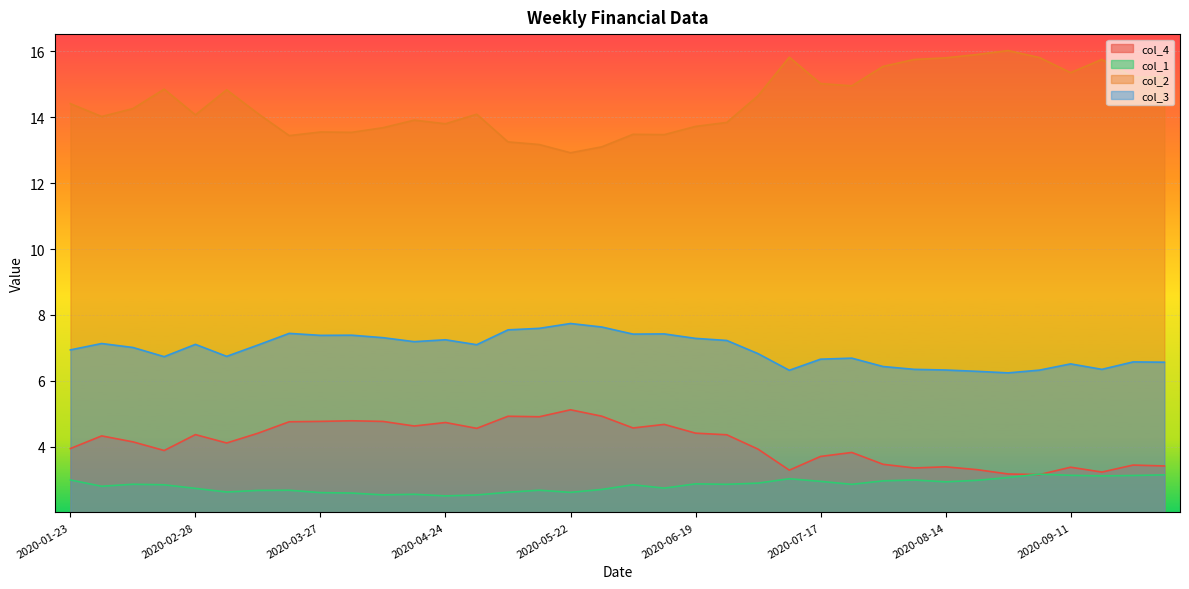

What value does the col_1 series have at 2020-07-24?

2.9